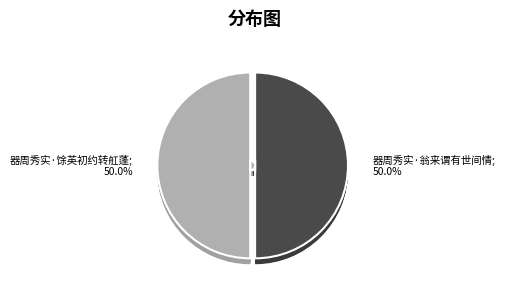

What is the total percentage of 器周秀实·翁来谓有世间情 and 器周秀实·馀英初约转舡蓬?

100.0%